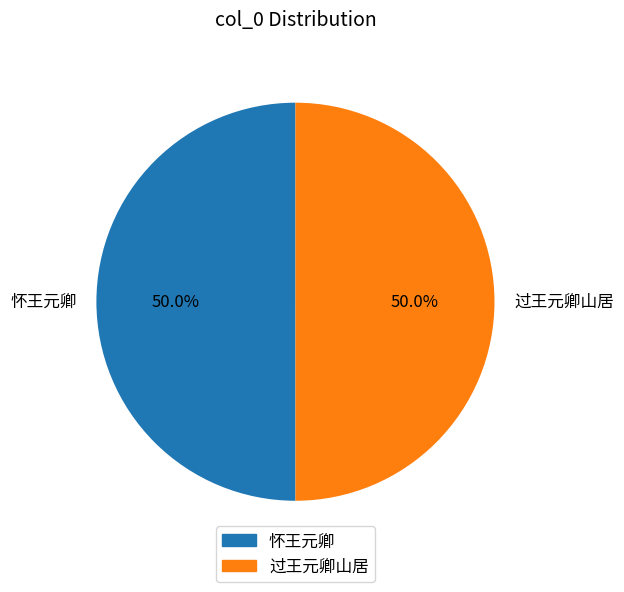

True or false: 怀王元卿 accounts for 50% of the total.

True